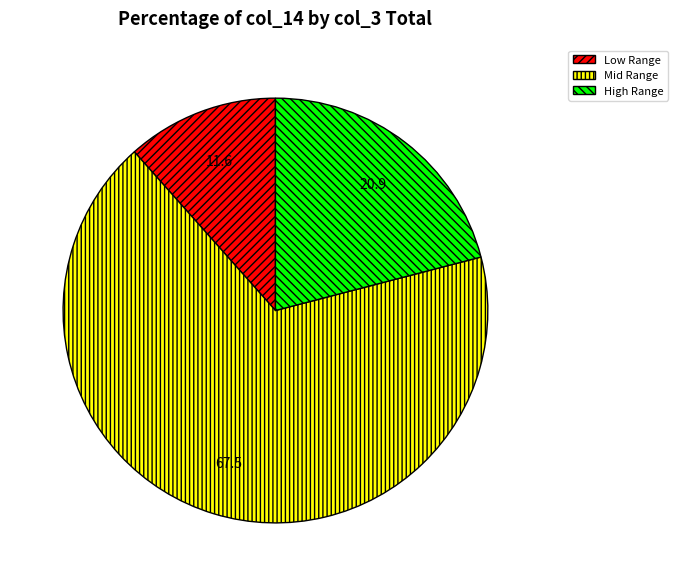

Combined, do Low Range and High Range account for over 50%?

No